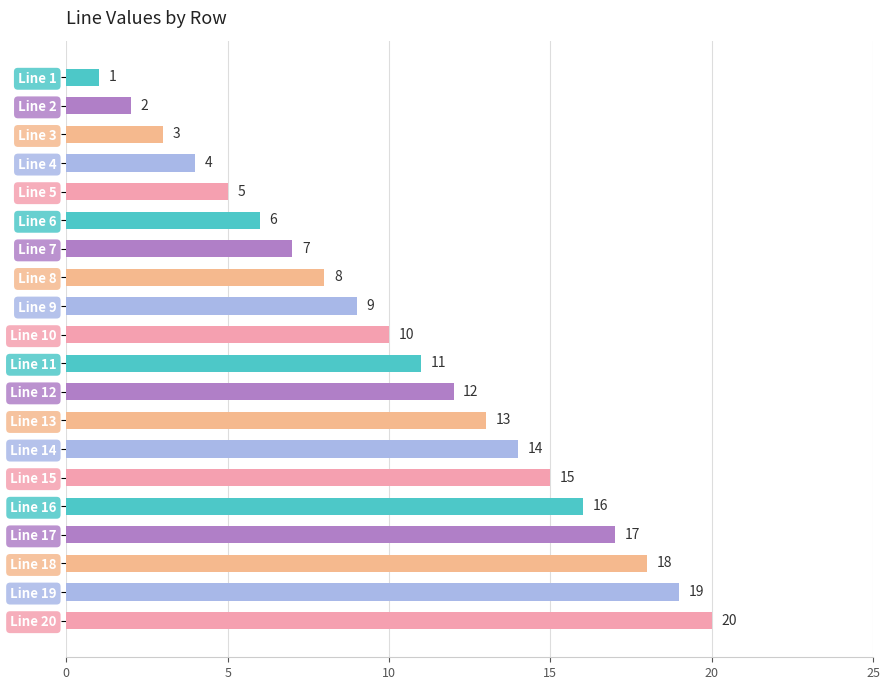

List the labels in order of value, largest first.

Line 20, Line 19, Line 18, Line 17, Line 16, Line 15, Line 14, Line 13, Line 12, Line 11, Line 10, Line 9, Line 8, Line 7, Line 6, Line 5, Line 4, Line 3, Line 2, Line 1